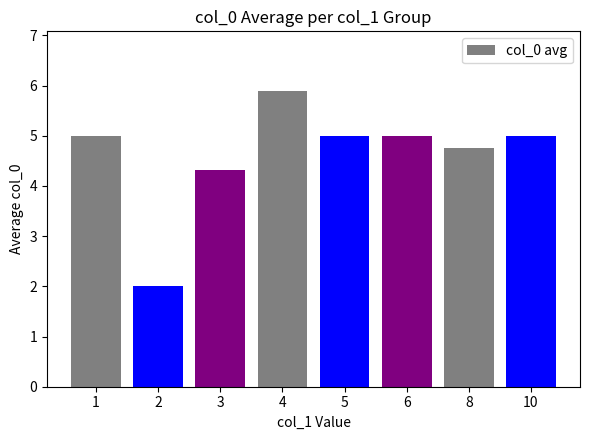

Is it true that the value at 10 is 2.2?

False